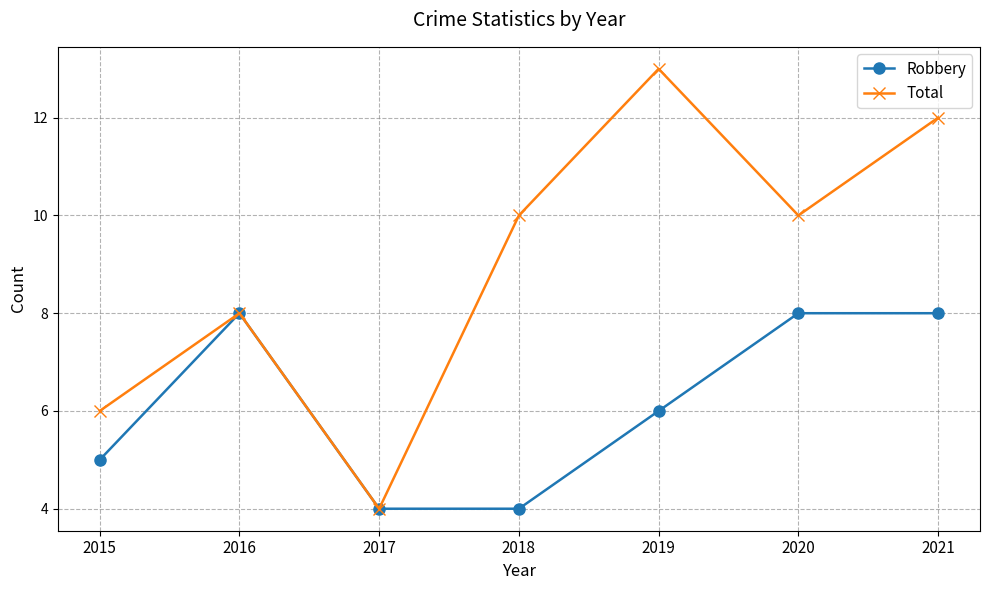

Reading right to left, transcribe all the data shown in this chart.

Robbery: 8	8	6	4	4	8	5
Total: 12	10	13	10	4	8	6